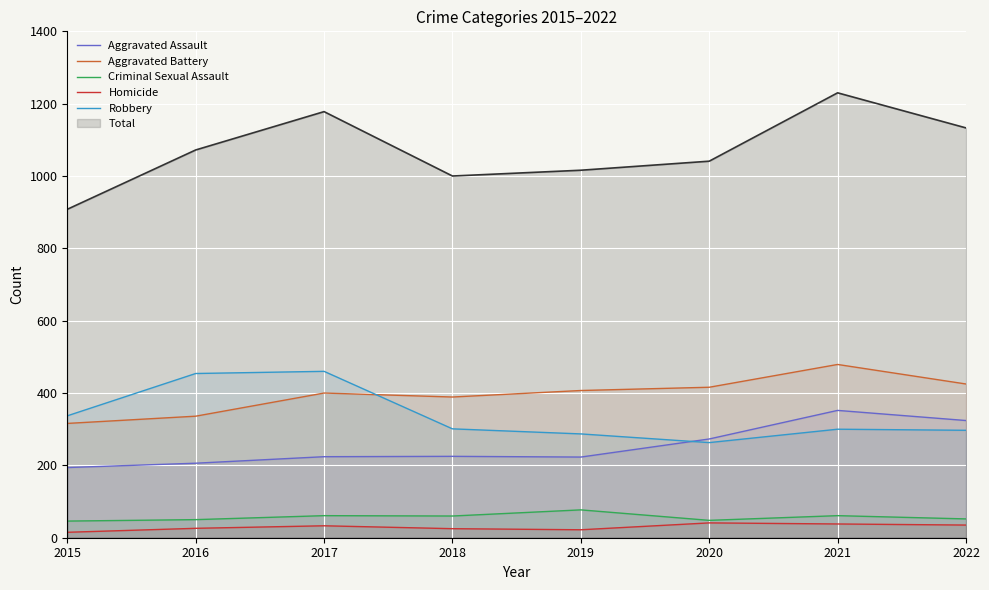

Reading left to right, transcribe all the data shown in this chart.

Aggravated Assault: 2015=194	2016=206	2017=224	2018=225	2019=223	2020=273	2021=352	2022=324
Aggravated Battery: 2015=316	2016=336	2017=400	2018=389	2019=407	2020=416	2021=479	2022=425
Criminal Sexual Assault: 2015=46	2016=50	2017=61	2018=60	2019=77	2020=48	2021=61	2022=52
Homicide: 2015=15	2016=26	2017=33	2018=25	2019=22	2020=41	2021=38	2022=35
Robbery: 2015=337	2016=454	2017=460	2018=301	2019=287	2020=263	2021=300	2022=297